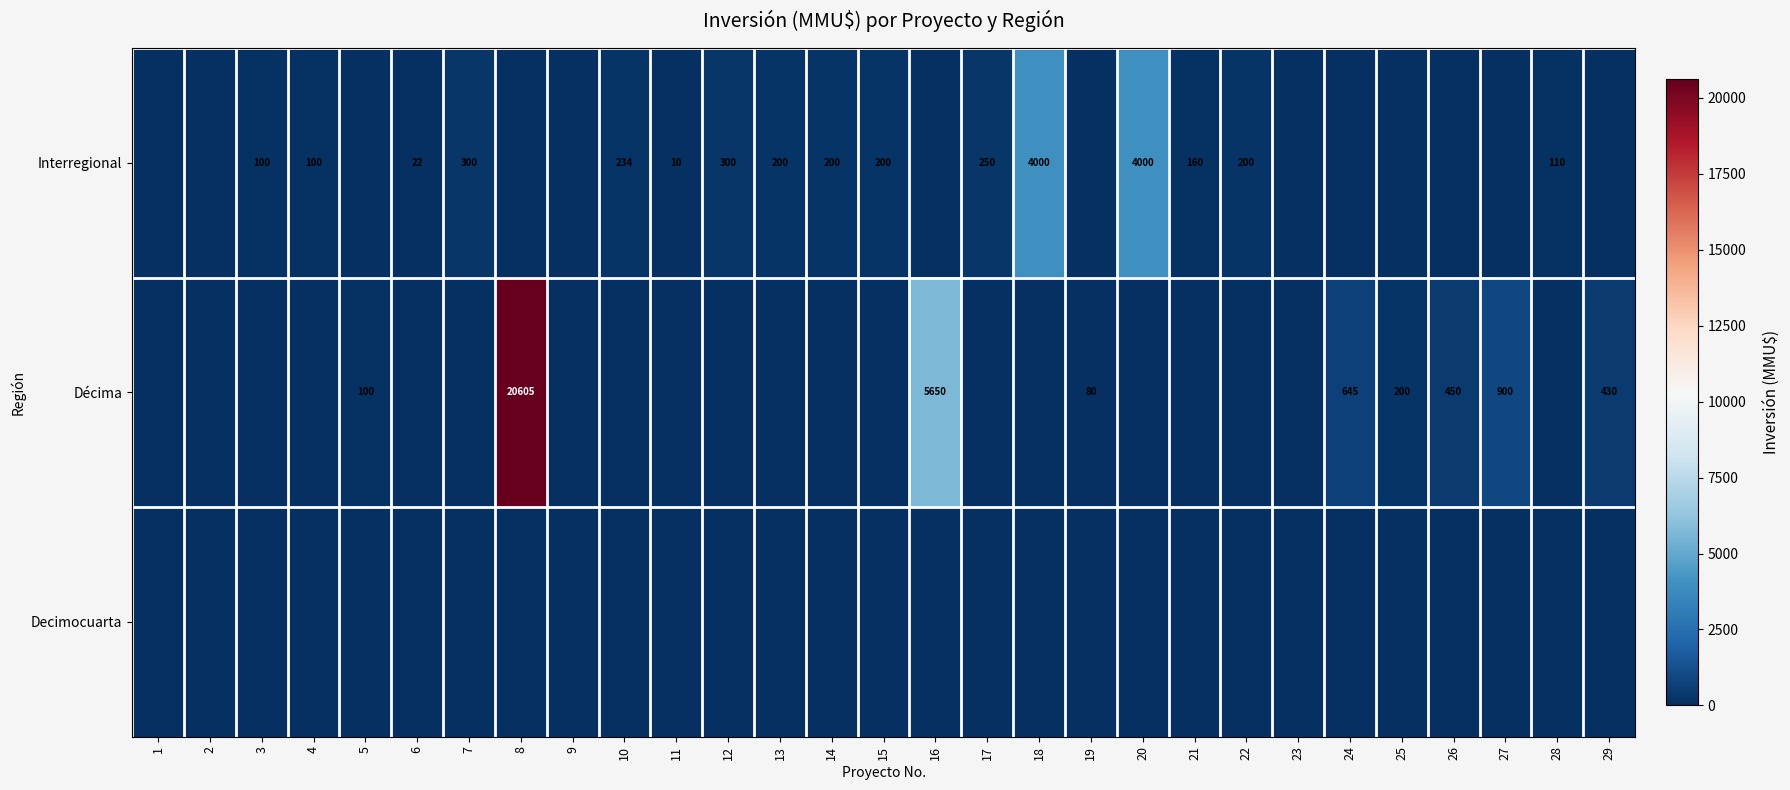

The value of Interregional at 7 is 300. True or false?

True